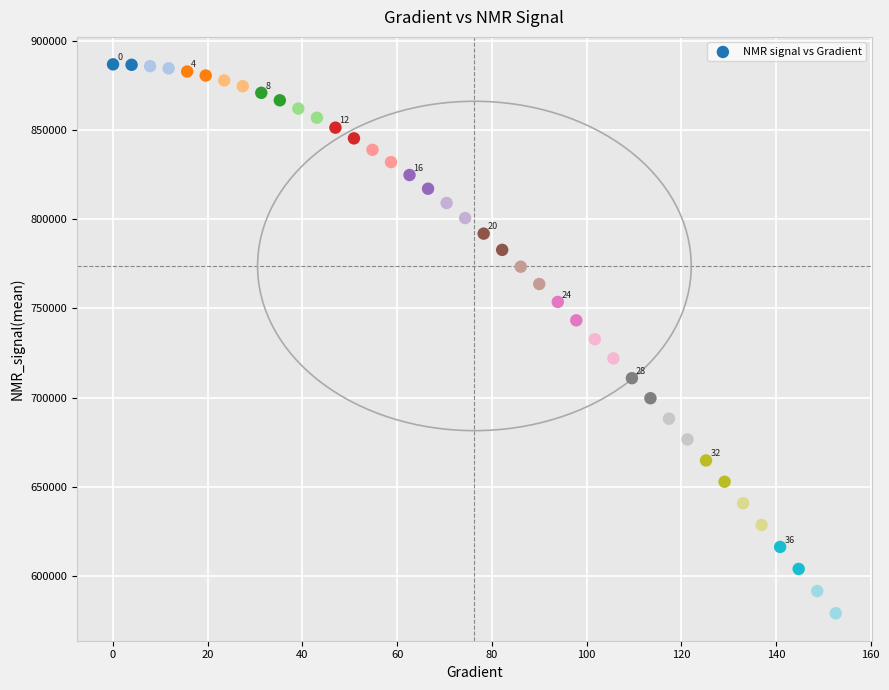

What is the range of Y values (max minus min)?

307513.2